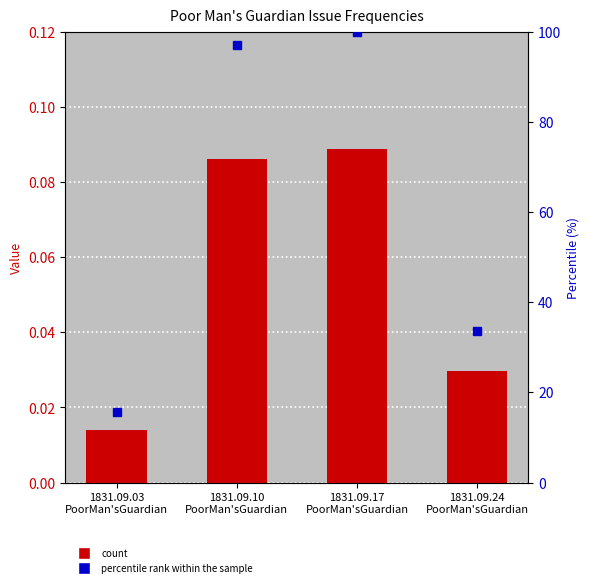

What is the maximum value shown in the chart?

100.0